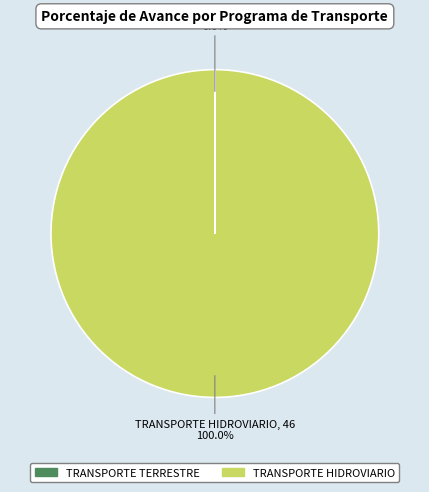

Is there any slice that represents more than half of the pie?

Yes